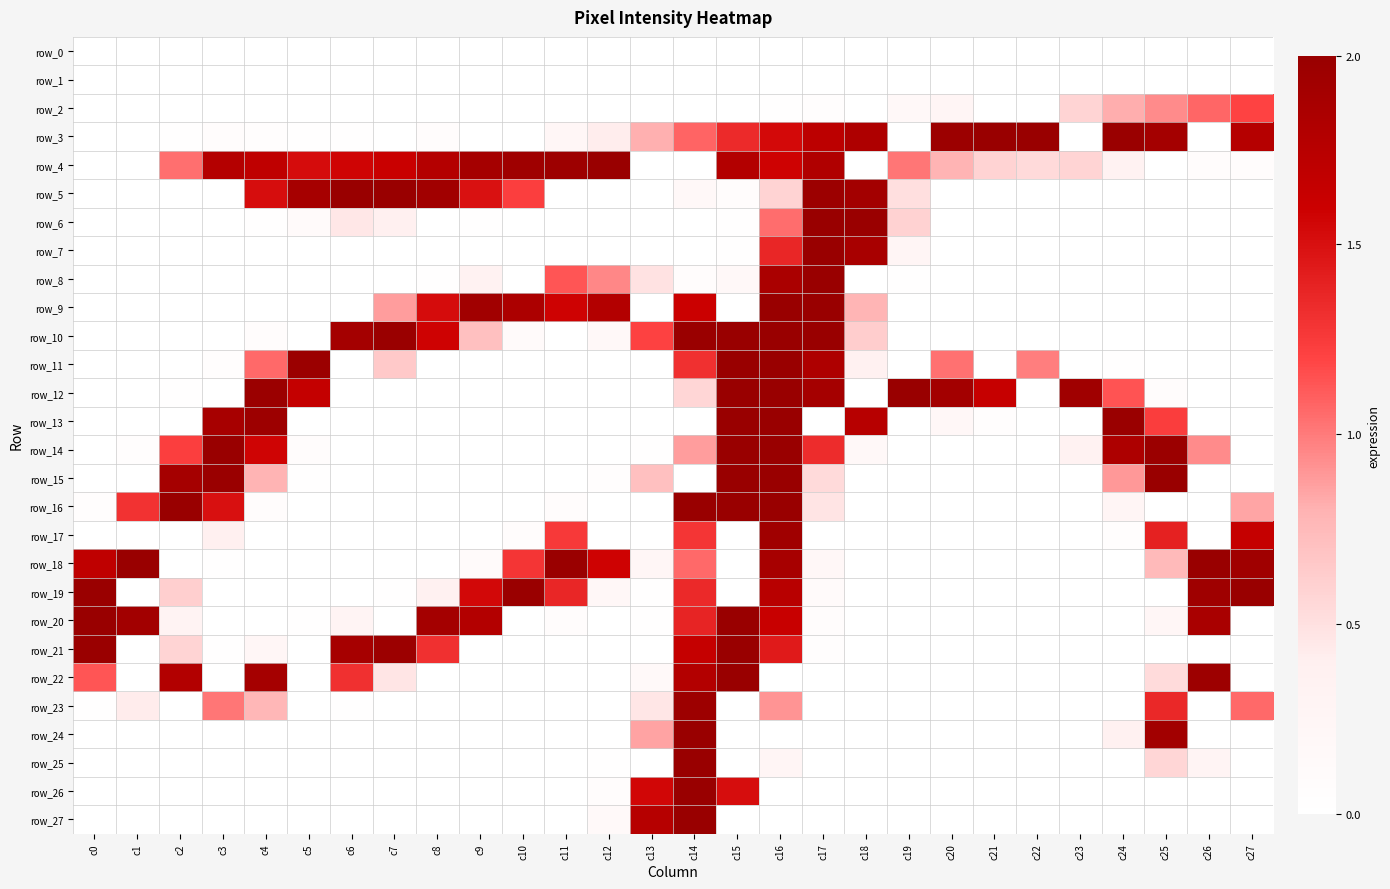

Which category has the lowest value in the row_17 series?

c0